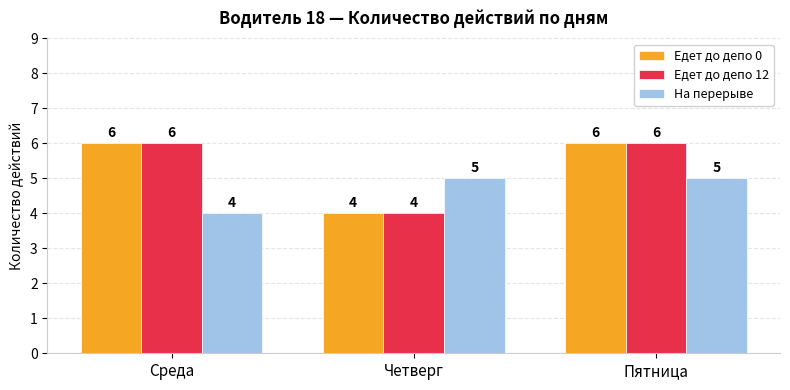

Reading left to right, transcribe all the data shown in this chart.

Едет до депо 0: Среда=6	Четверг=4	Пятница=6
Едет до депо 12: Среда=6	Четверг=4	Пятница=6
На перерыве: Среда=4	Четверг=5	Пятница=5